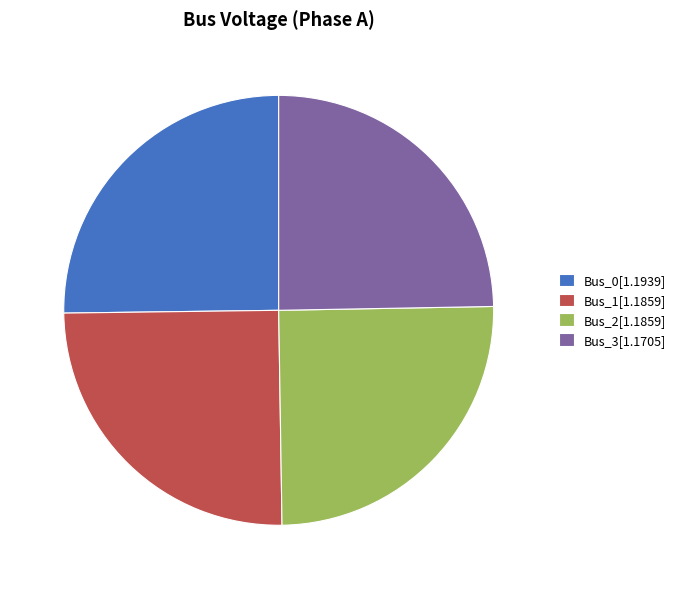

Is Bus_1[1.1859] the majority of the pie?

No